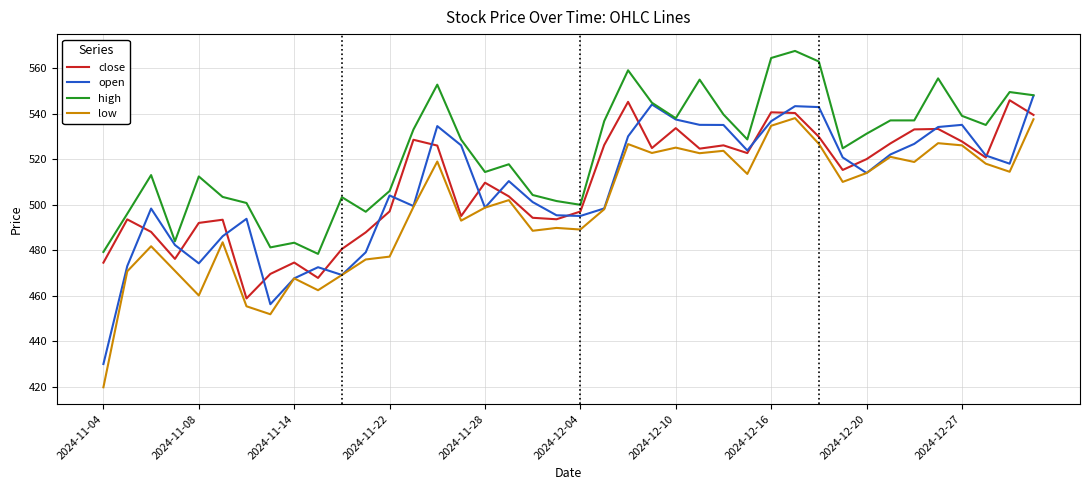

Which series has the largest total across all categories?

high